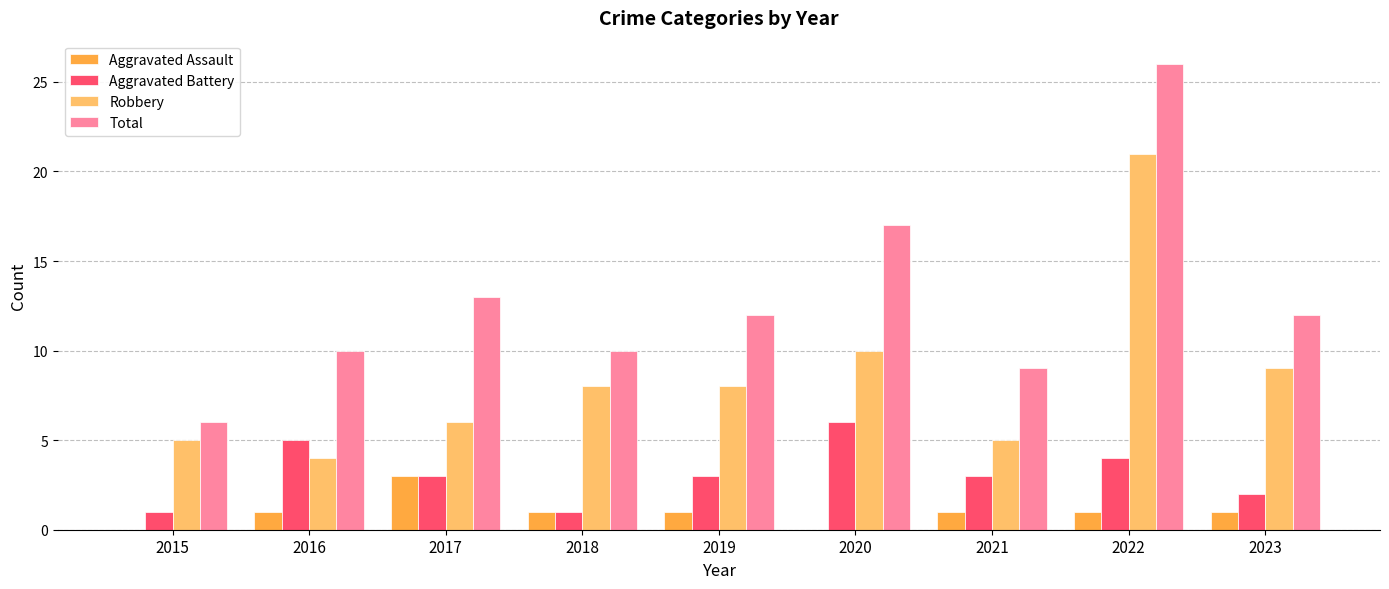

How many groups of bars are there?

9